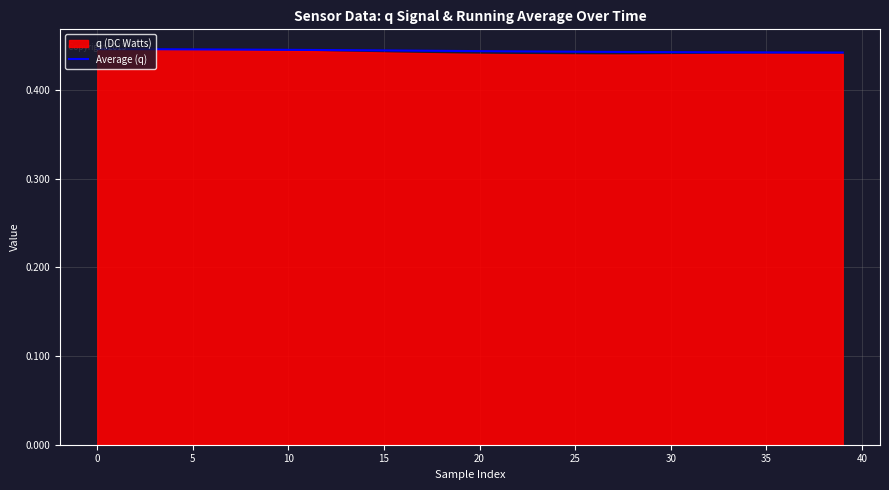

Is it true that the value at 40 is 0.6?

False